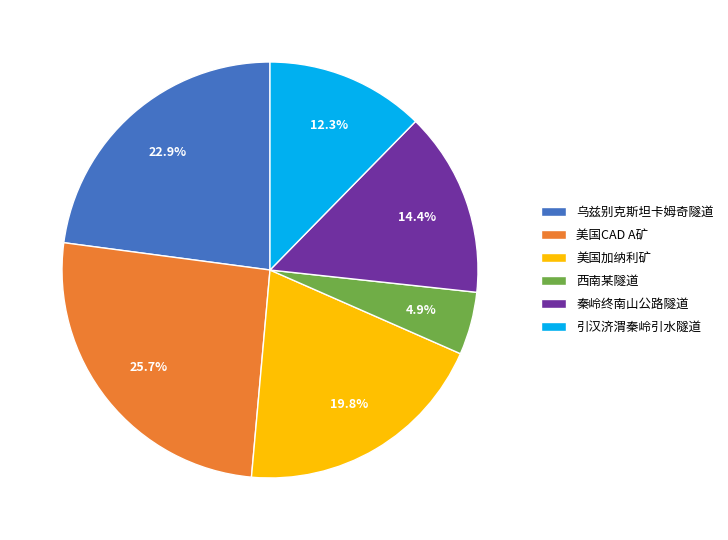

To the nearest percent, what is the difference between the 西南某隧道 and 美国加纳利矿 slice percentages?

15%